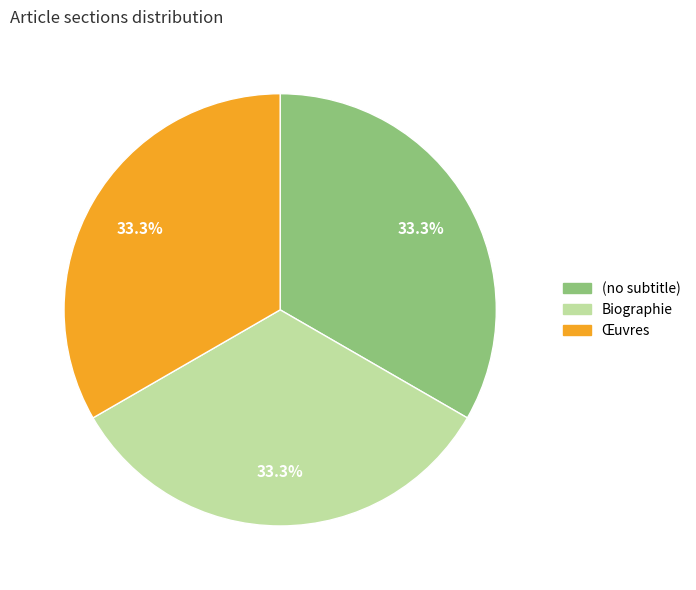

To the nearest percent, what is the average slice percentage?

33%